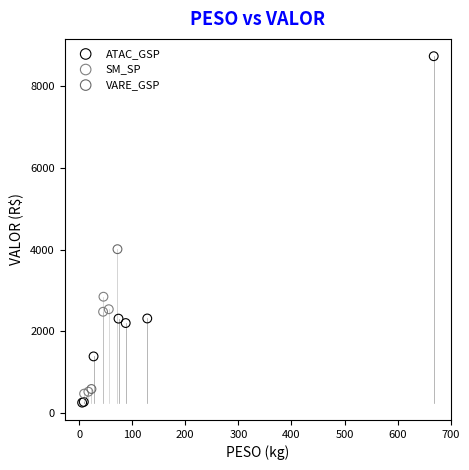

Which series has the widest spread of Y values?

ATAC_GSP